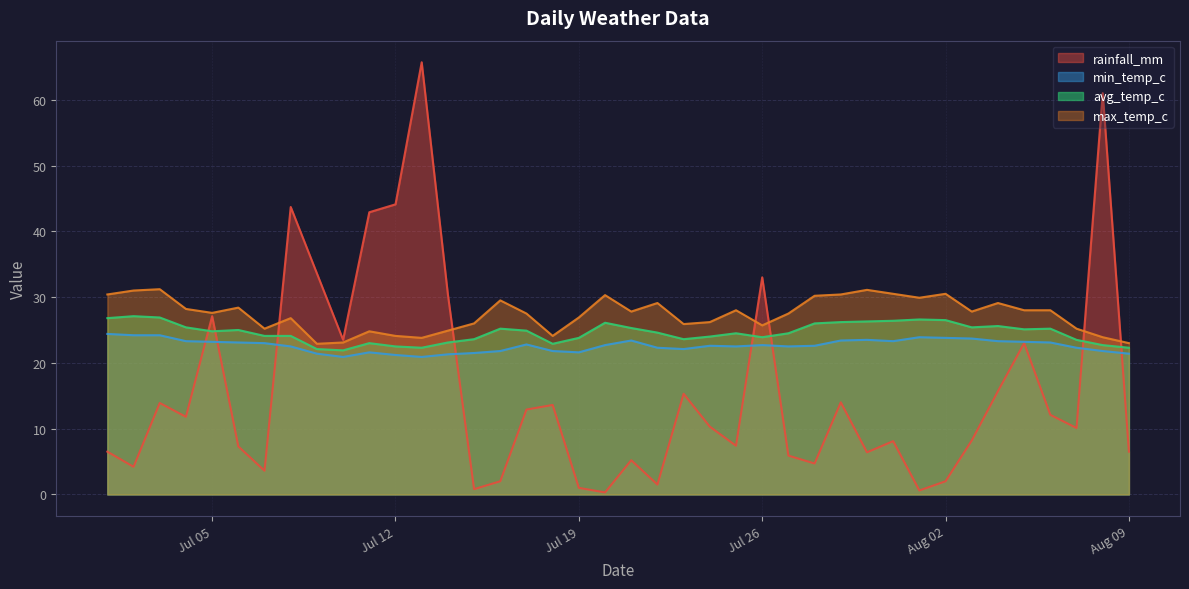

Which series has the largest range (max minus min)?

rainfall_mm